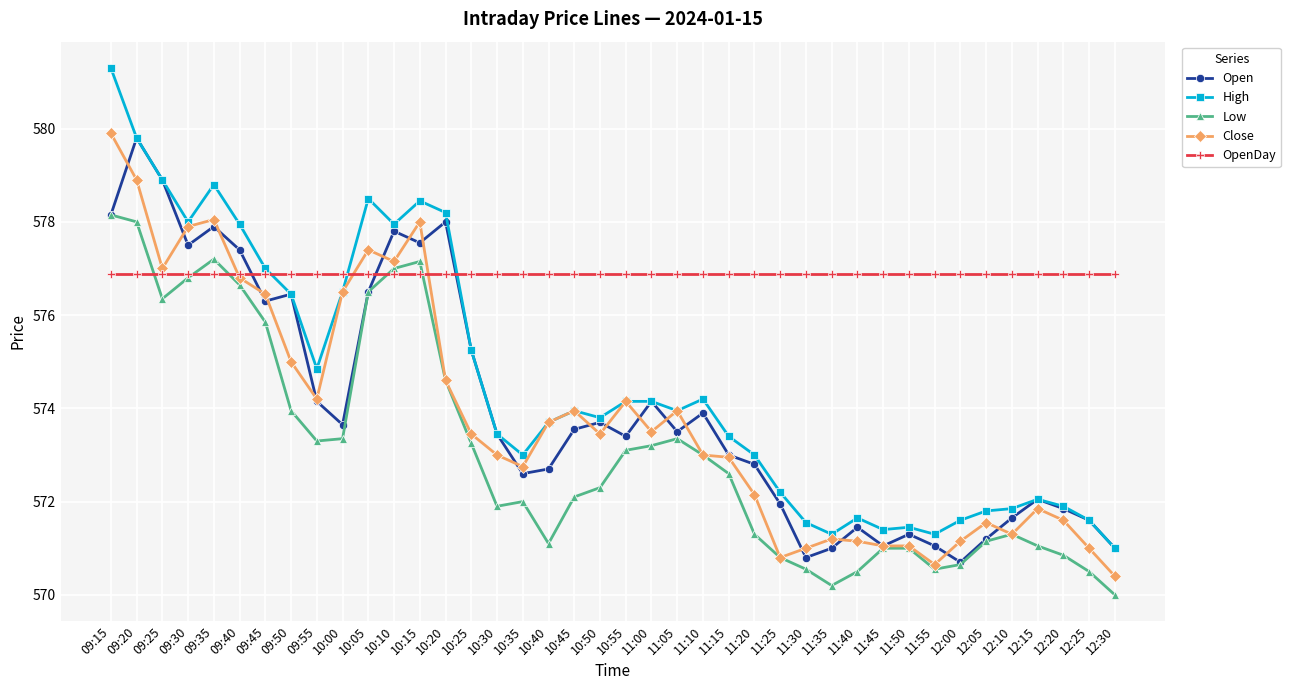

Is the value of Open at 10:55 greater than the value of High at 11:20?

Yes